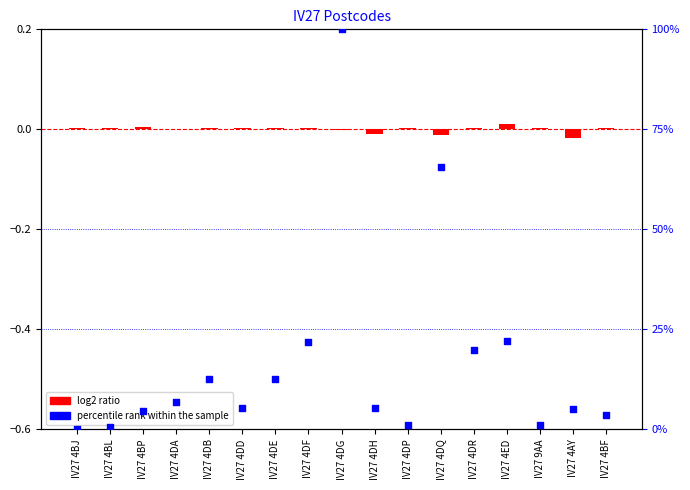

At which category is the sum across all series the highest?

IV27 4DG